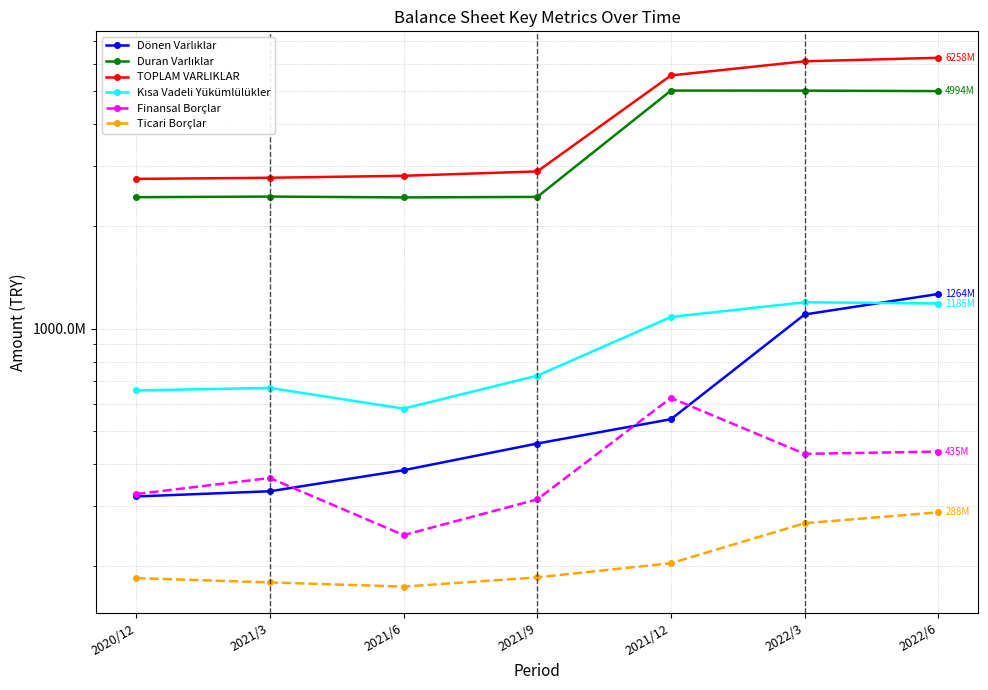

True or false: Finansal Borçlar and TOPLAM VARLIKLAR cross at least once.

False